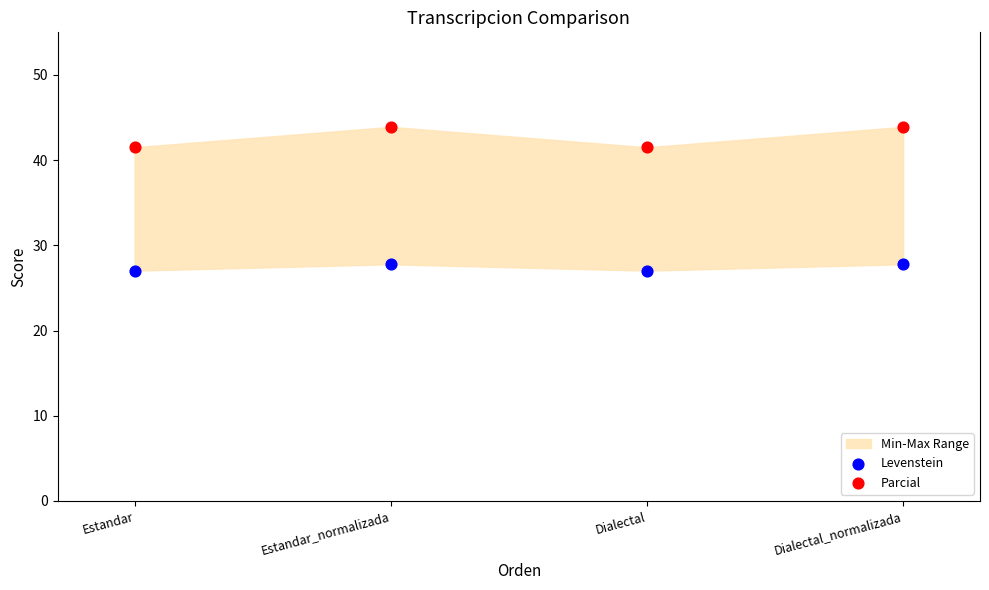

Across all data points, what is the range of Y values (max minus min)?

16.9